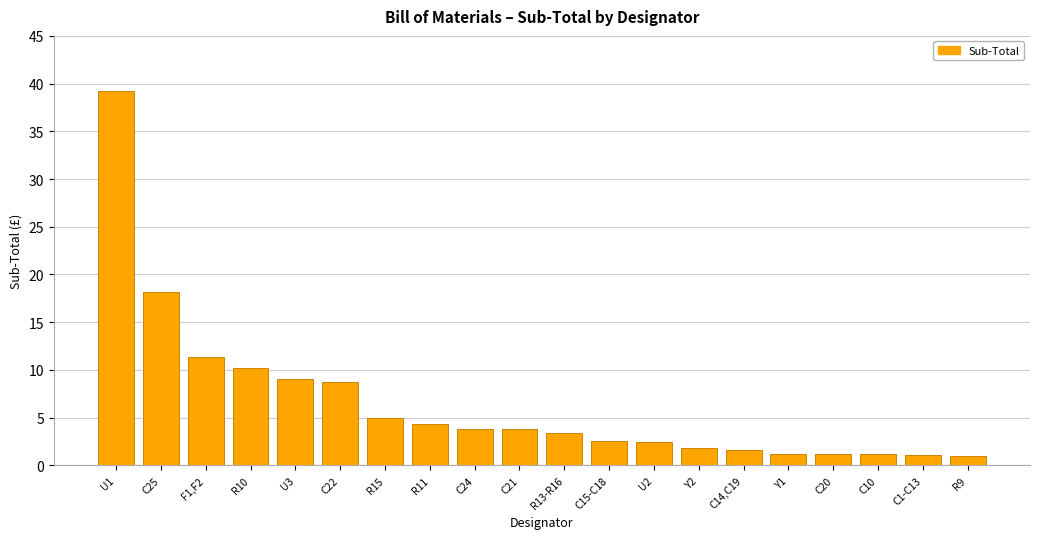

What is the minimum value shown in the chart?

1.0